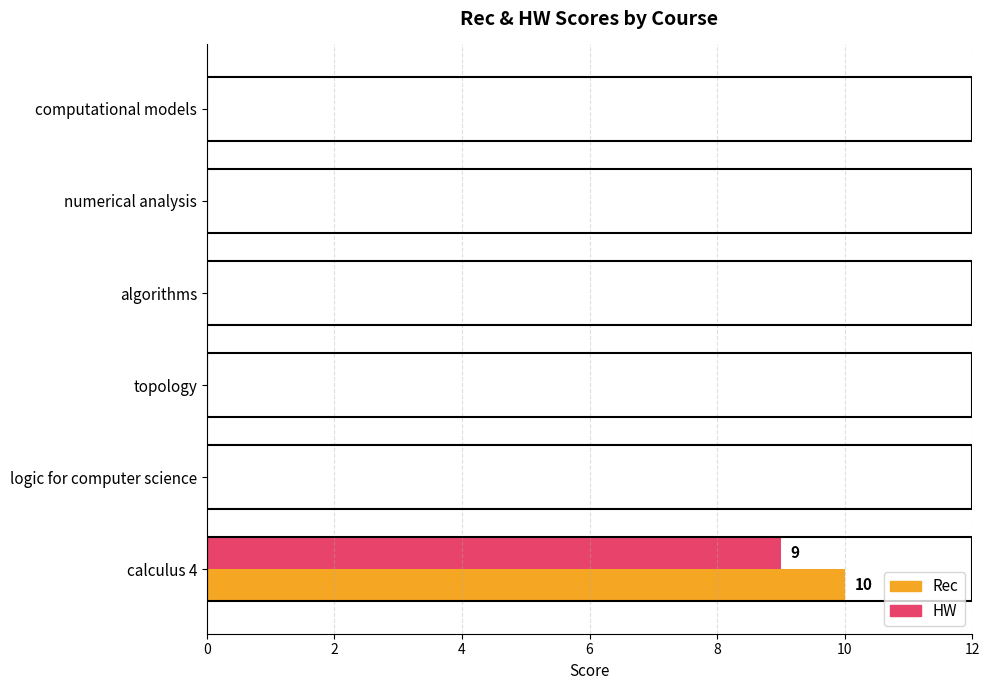

What is the greatest value displayed?

10